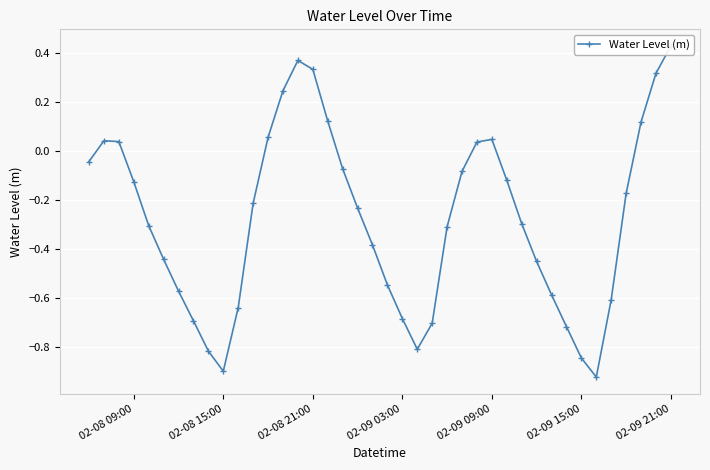

At which category does the data reach its first local valley?

02-08 15:00